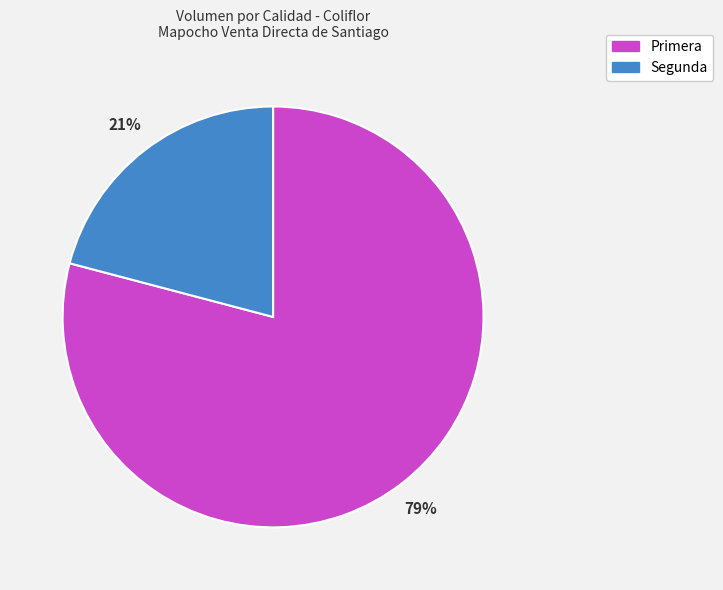

How many slices are in this pie chart?

2